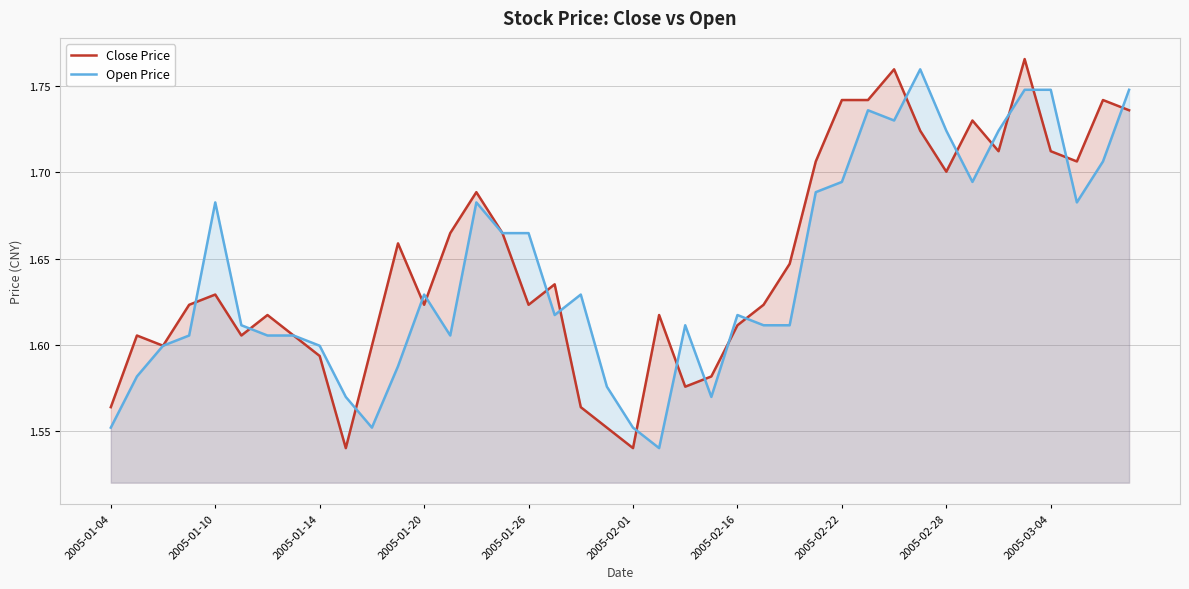

At how many categories does at least one series exceed 1?

40